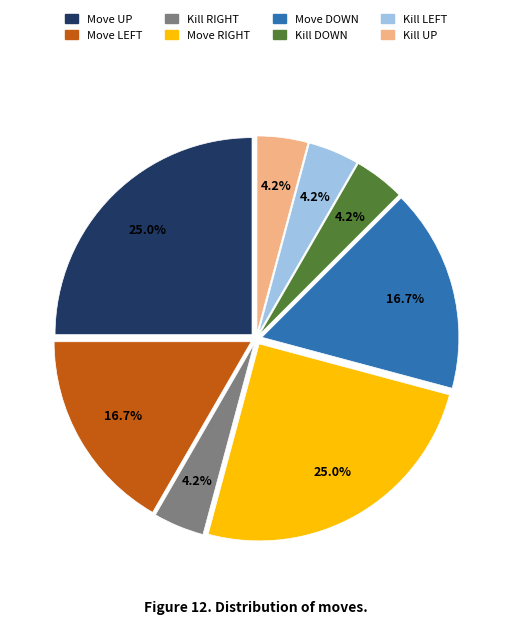

Is there a majority slice in this chart?

No